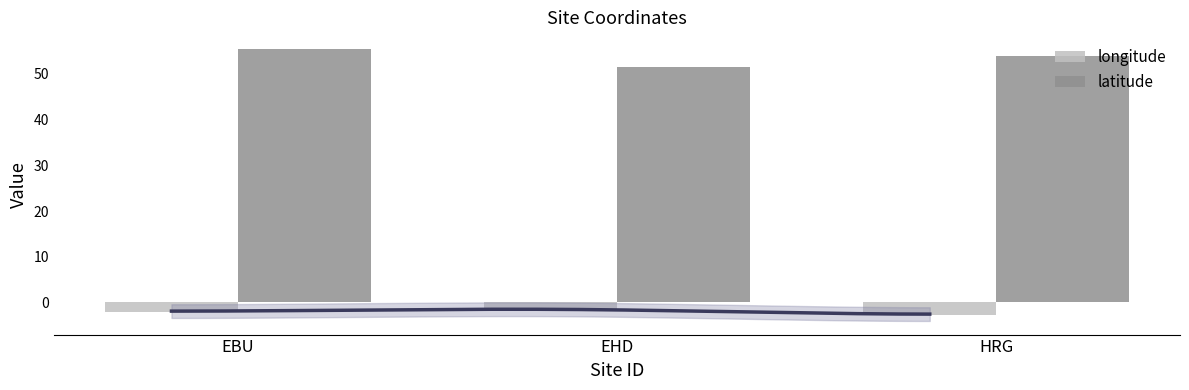

What is the label of the 1st bar from the right?

HRG